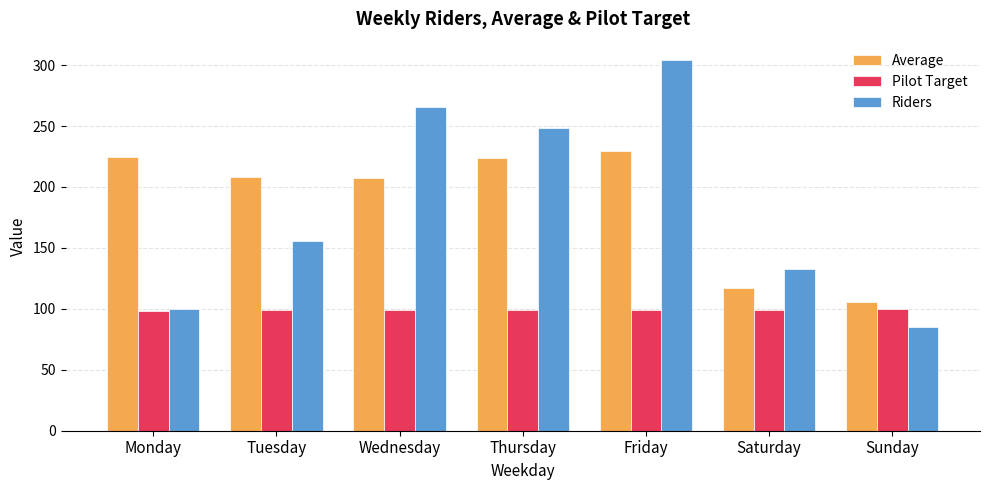

At how many categories does at least one series exceed 126?

6